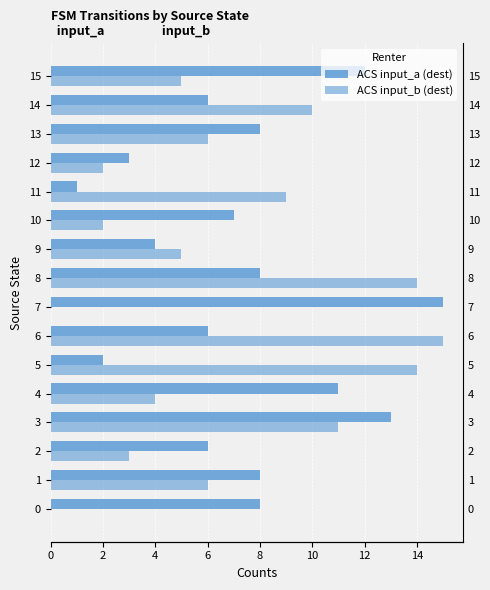

Which series changed the most between 0 and 1?

ACS input_b (dest)